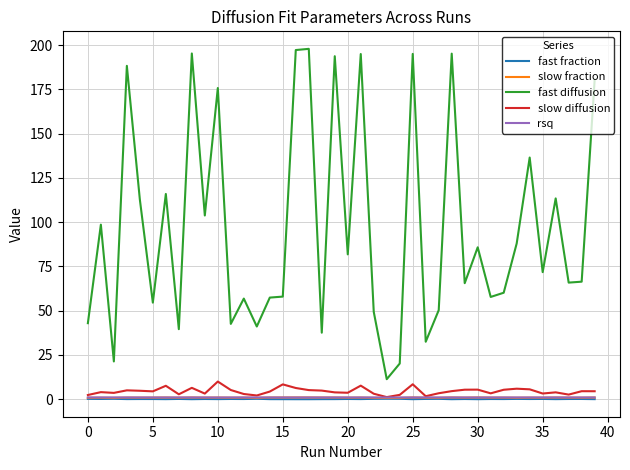

True or false: rsq and fast diffusion intersect in this chart.

False